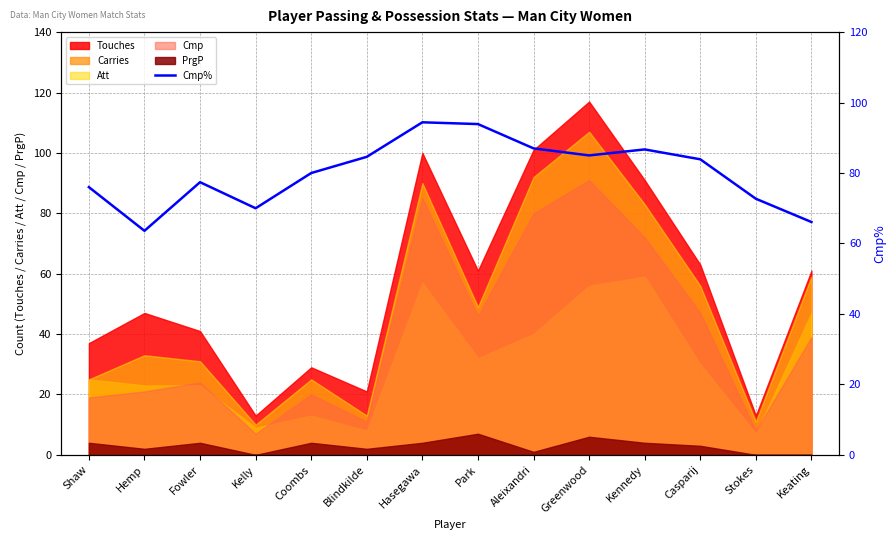

How many interior local peaks (higher than both neighbors) does the data have?

3